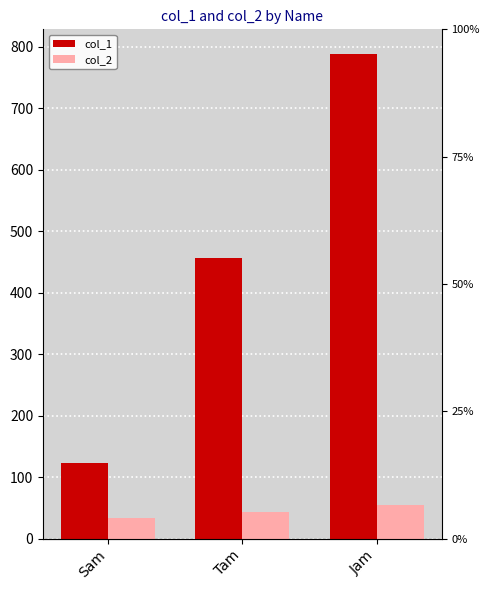

What value does the col_2 series have at Tam, to the nearest 10?

40